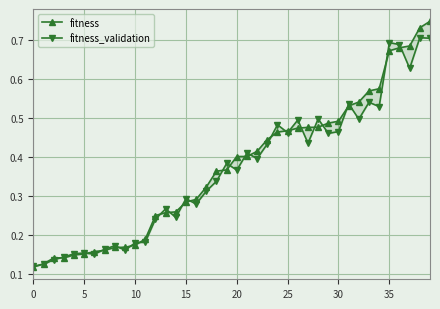

What are all the series names shown in the legend?

fitness, fitness_validation